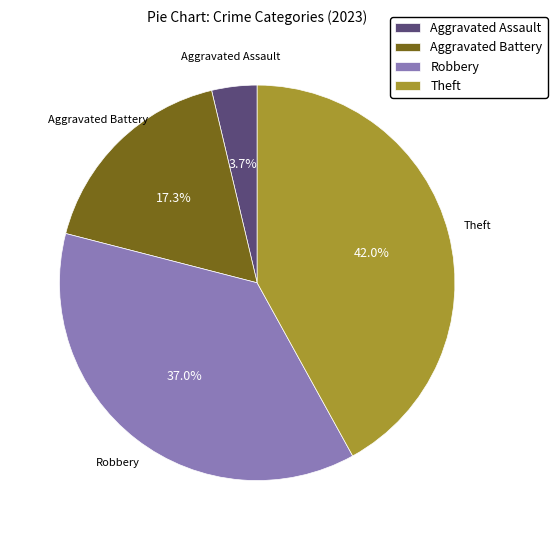

To the nearest percent, what percentage of the pie is Aggravated Battery?

17%